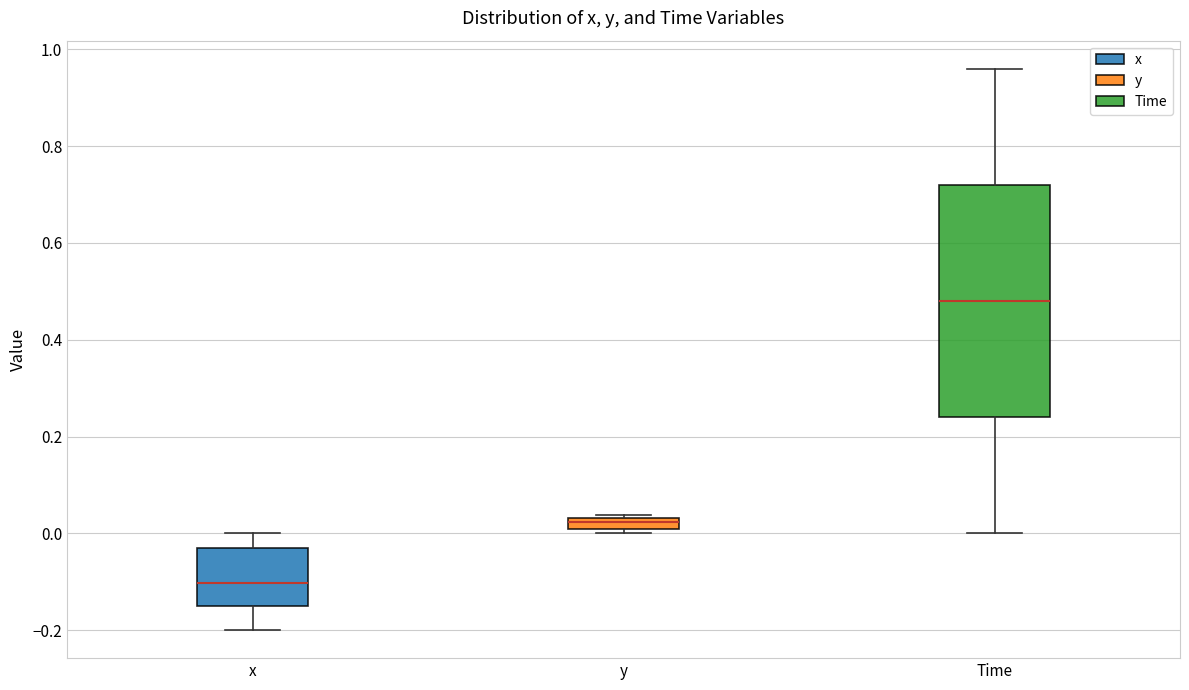

Which box's median line is the lowest?

x